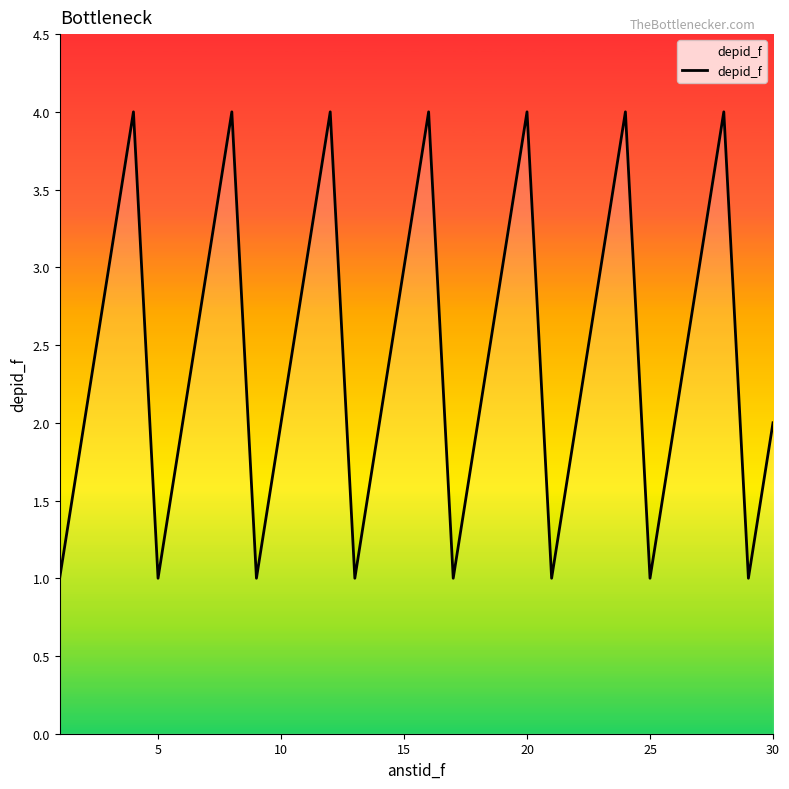

How many lines are shown in the chart?

1